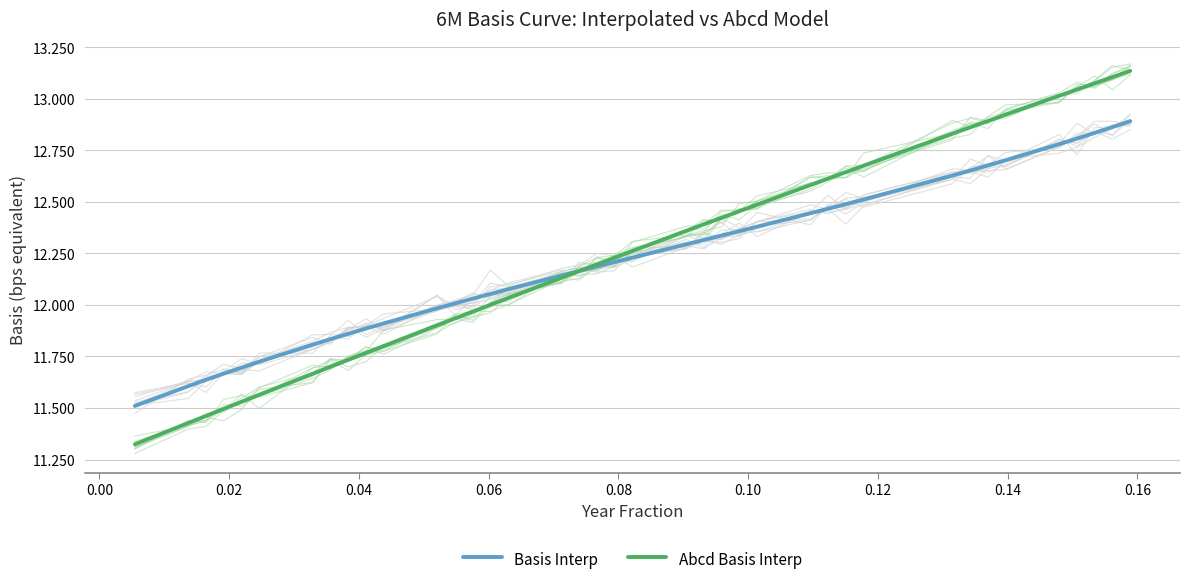

Which series has the largest range (max minus min)?

Abcd Basis Interp